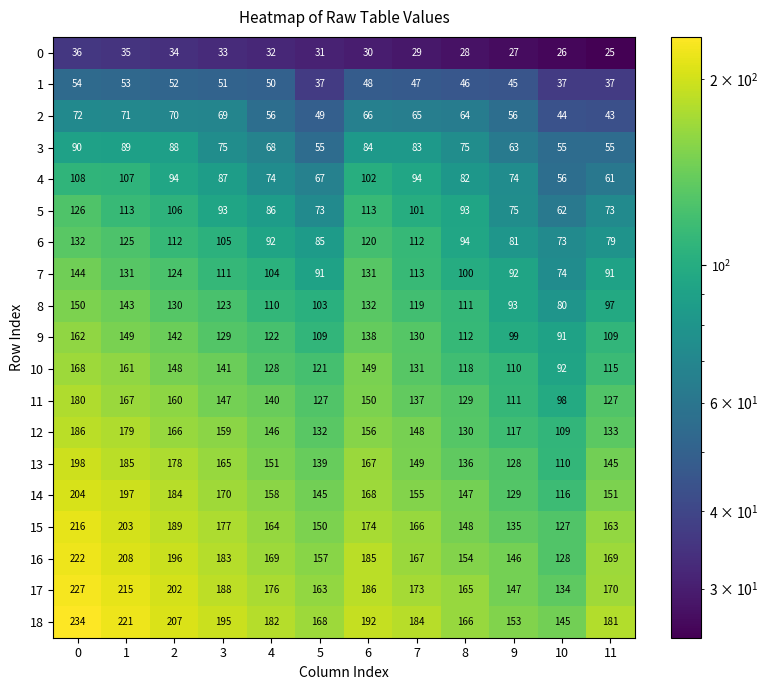

What is the smallest value displayed?

25